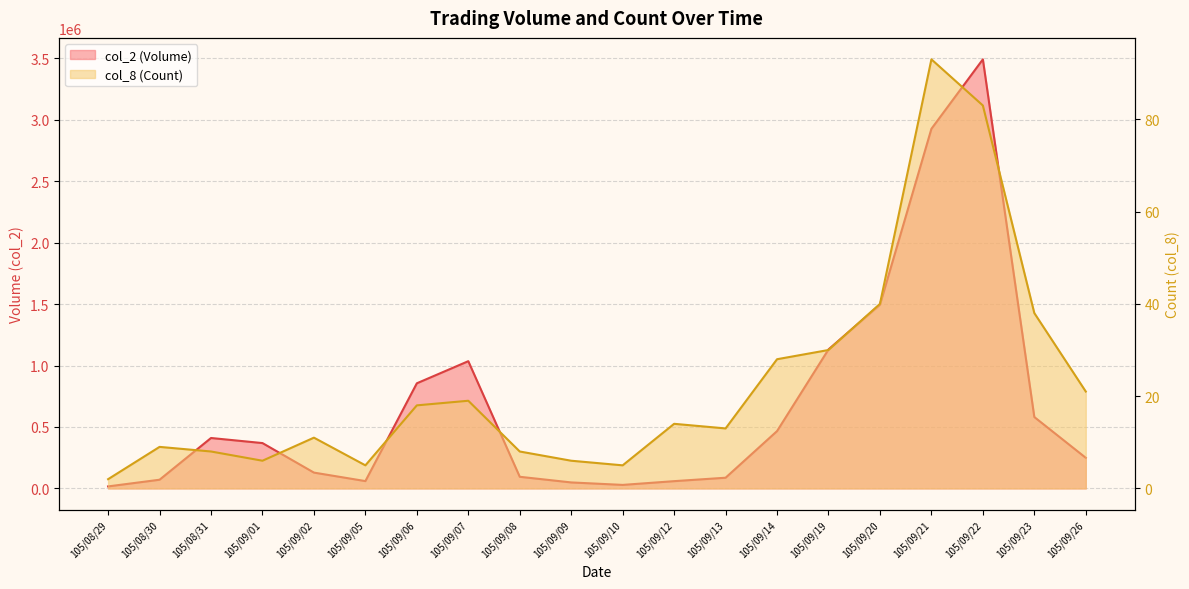

True or false: col_2 (Volume) line and col_8 (Count) line intersect in this chart.

False